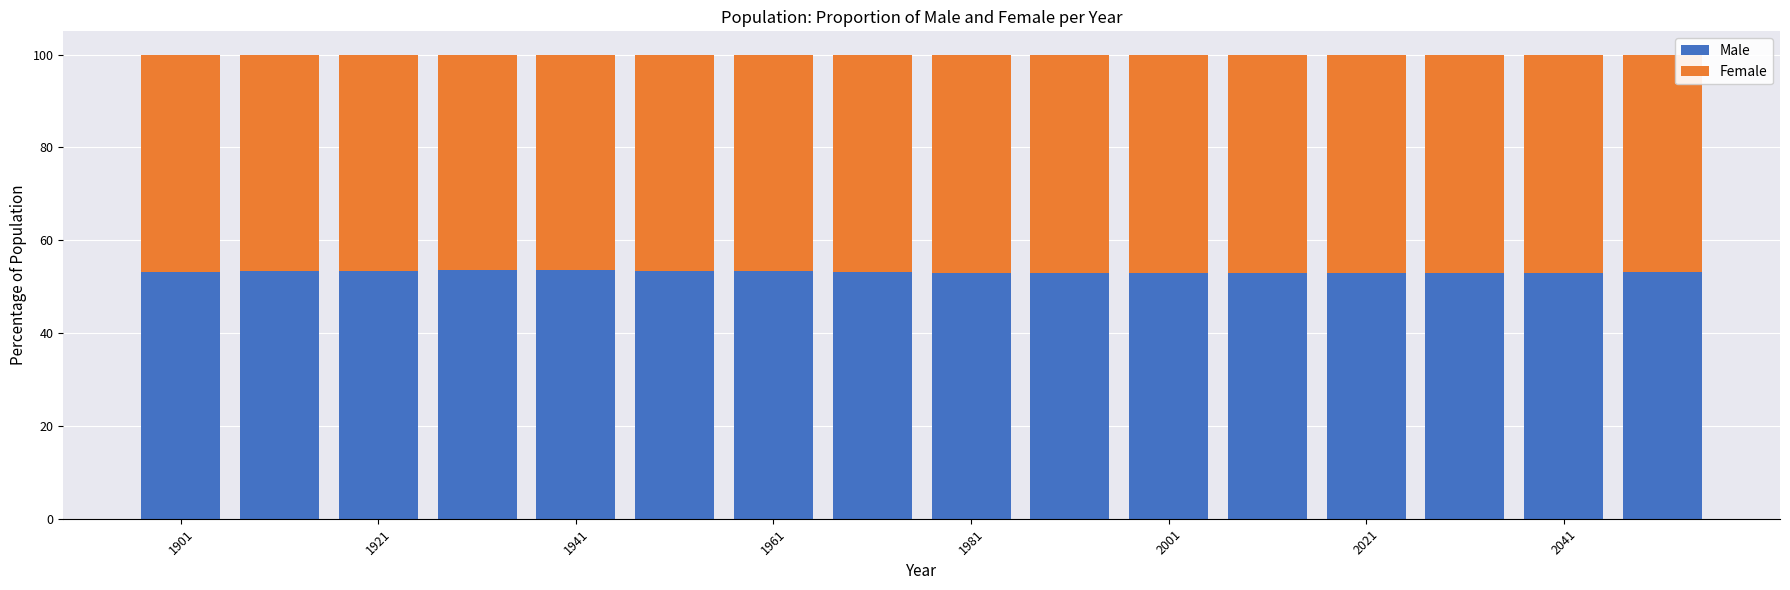

What is the average value of the Male series?

53.2